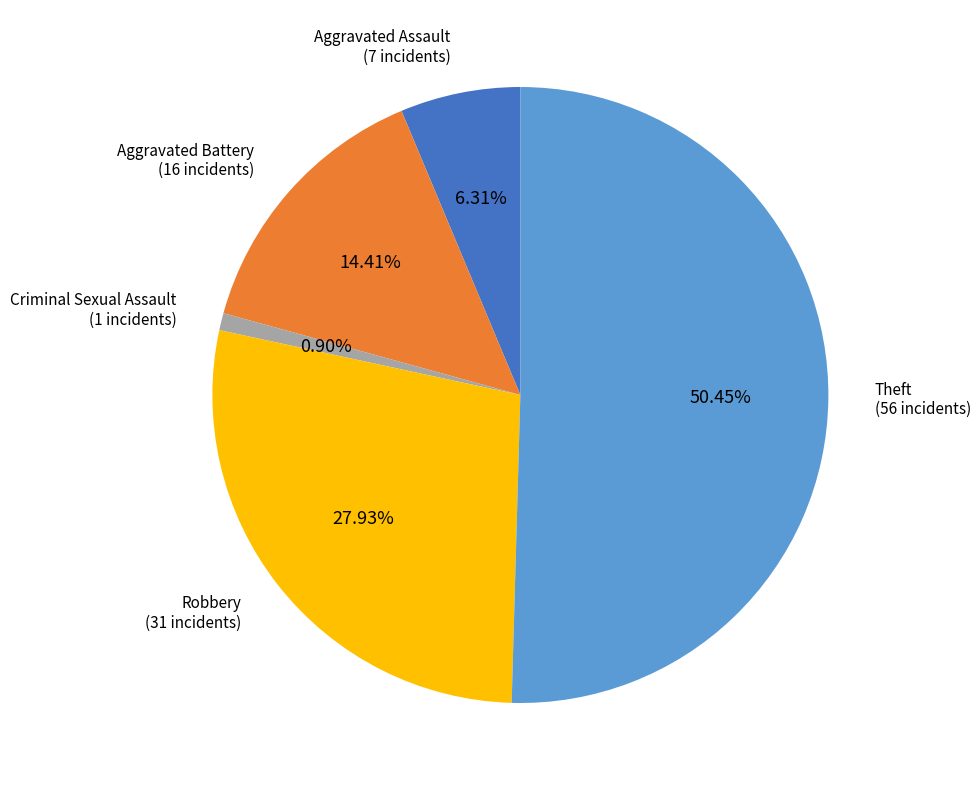

To the nearest percent, what is the difference between the largest and smallest slice percentages?

50%